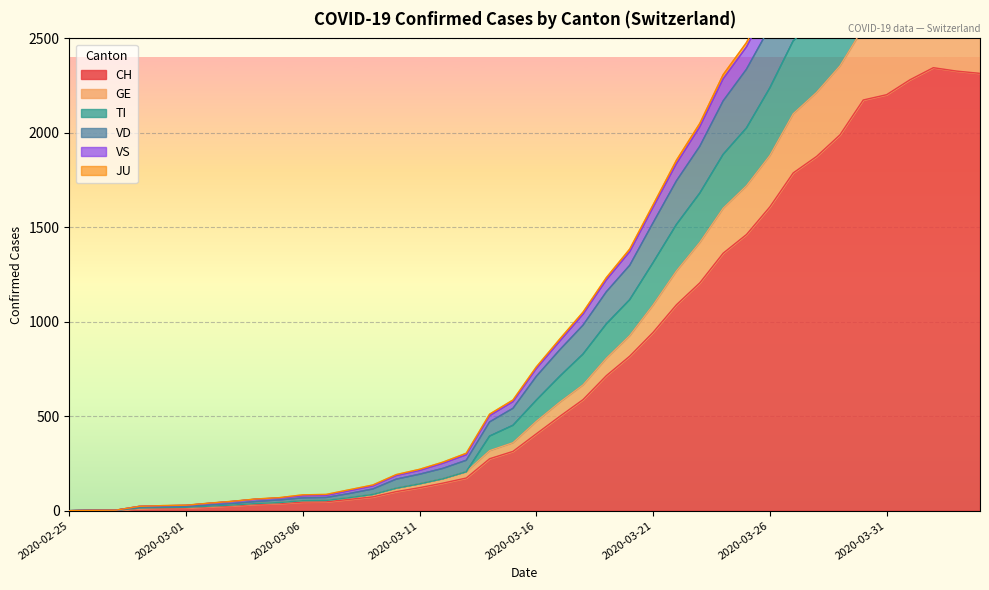

Reading left to right, list all the values displayed in this chart.

CH: 2020-02-25=0	2020-02-26=1	2020-02-27=2	2020-02-28=12	2020-02-29=14	2020-03-01=15	2020-03-02=21	2020-03-03=26	2020-03-04=34	2020-03-05=38	2020-03-06=46	2020-03-07=47	2020-03-08=60	2020-03-09=73	2020-03-10=101	2020-03-11=122	2020-03-12=146	2020-03-13=173	2020-03-14=275	2020-03-15=314	2020-03-16=407	2020-03-17=499	2020-03-18=588	2020-03-19=715	2020-03-20=818	2020-03-21=944	2020-03-22=1090	2020-03-23=1206	2020-03-24=1363	2020-03-25=1462	2020-03-26=1608	2020-03-27=1788	2020-03-28=1875	2020-03-29=1989	2020-03-30=2174	2020-03-31=2202	2020-04-01=2281	2020-04-02=2345	2020-04-03=2327	2020-04-04=2315
GE: 2020-02-25=0	2020-02-26=2	2020-02-27=3	2020-02-28=14	2020-02-29=17	2020-03-01=18	2020-03-02=24	2020-03-03=30	2020-03-04=38	2020-03-05=43	2020-03-06=53	2020-03-07=54	2020-03-08=69	2020-03-09=86	2020-03-10=119	2020-03-11=142	2020-03-12=169	2020-03-13=206	2020-03-14=318	2020-03-15=360	2020-03-16=473	2020-03-17=574	2020-03-18=666	2020-03-19=807	2020-03-20=927	2020-03-21=1089	2020-03-22=1269	2020-03-23=1420	2020-03-24=1601	2020-03-25=1720	2020-03-26=1880	2020-03-27=2101	2020-03-28=2214	2020-03-29=2354	2020-03-30=2556	2020-03-31=2607	2020-04-01=2687	2020-04-02=2769	2020-04-03=2751	2020-04-04=2736
TI: 2020-02-25=0	2020-02-26=2	2020-02-27=3	2020-02-28=23	2020-02-29=27	2020-03-01=29	2020-03-02=40	2020-03-03=50	2020-03-04=62	2020-03-05=69	2020-03-06=84	2020-03-07=86	2020-03-08=111	2020-03-09=136	2020-03-10=191	2020-03-11=219	2020-03-12=257	2020-03-13=304	2020-03-14=511	2020-03-15=586	2020-03-16=761	2020-03-17=908	2020-03-18=1051	2020-03-19=1234	2020-03-20=1385	2020-03-21=1619	2020-03-22=1855	2020-03-23=2050	2020-03-24=2308	2020-03-25=2478	2020-03-26=2710	2020-03-27=3004	2020-03-28=3131	2020-03-29=3301	2020-03-30=3519	2020-03-31=3564	2020-04-01=3638	2020-04-02=3689	2020-04-03=3658	2020-04-04=3638
VD: 2020-02-25=0	2020-02-26=2	2020-02-27=3	2020-02-28=23	2020-02-29=26	2020-03-01=28	2020-03-02=39	2020-03-03=49	2020-03-04=61	2020-03-05=67	2020-03-06=79	2020-03-07=81	2020-03-08=106	2020-03-09=131	2020-03-10=186	2020-03-11=213	2020-03-12=251	2020-03-13=296	2020-03-14=503	2020-03-15=577	2020-03-16=752	2020-03-17=897	2020-03-18=1040	2020-03-19=1222	2020-03-20=1371	2020-03-21=1606	2020-03-22=1837	2020-03-23=2032	2020-03-24=2286	2020-03-25=2455	2020-03-26=2688	2020-03-27=2979	2020-03-28=3104	2020-03-29=3273	2020-03-30=3491	2020-03-31=3535	2020-04-01=3609	2020-04-02=3660	2020-04-03=3630	2020-04-04=3611
VS: 2020-02-25=0	2020-02-26=2	2020-02-27=3	2020-02-28=18	2020-02-29=21	2020-03-01=22	2020-03-02=30	2020-03-03=38	2020-03-04=49	2020-03-05=57	2020-03-06=68	2020-03-07=70	2020-03-08=91	2020-03-09=115	2020-03-10=167	2020-03-11=193	2020-03-12=224	2020-03-13=267	2020-03-14=470	2020-03-15=542	2020-03-16=711	2020-03-17=851	2020-03-18=982	2020-03-19=1159	2020-03-20=1299	2020-03-21=1524	2020-03-22=1746	2020-03-23=1929	2020-03-24=2169	2020-03-25=2337	2020-03-26=2560	2020-03-27=2842	2020-03-28=2962	2020-03-29=3121	2020-03-30=3338	2020-03-31=3383	2020-04-01=3463	2020-04-02=3514	2020-04-03=3484	2020-04-04=3462
JU: 2020-02-25=0	2020-02-26=2	2020-02-27=3	2020-02-28=14	2020-02-29=17	2020-03-01=18	2020-03-02=24	2020-03-03=30	2020-03-04=38	2020-03-05=43	2020-03-06=53	2020-03-07=54	2020-03-08=69	2020-03-09=86	2020-03-10=119	2020-03-11=142	2020-03-12=169	2020-03-13=206	2020-03-14=395	2020-03-15=452	2020-03-16=585	2020-03-17=711	2020-03-18=829	2020-03-19=989	2020-03-20=1117	2020-03-21=1313	2020-03-22=1515	2020-03-23=1681	2020-03-24=1886	2020-03-25=2026	2020-03-26=2238	2020-03-27=2487	2020-03-28=2599	2020-03-29=2756	2020-03-30=2971	2020-03-31=3008	2020-04-01=3083	2020-04-02=3143	2020-04-03=3121	2020-04-04=3099